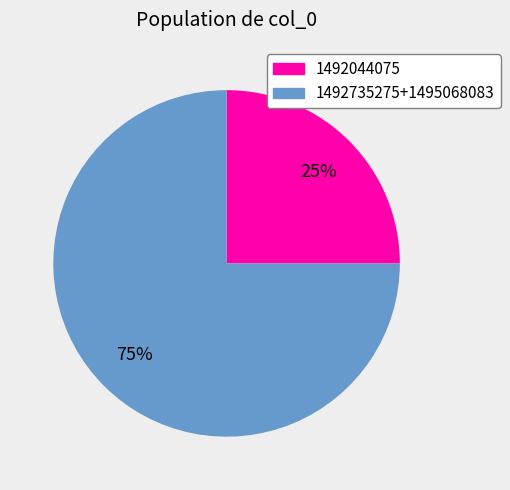

Does any single category account for the majority?

Yes